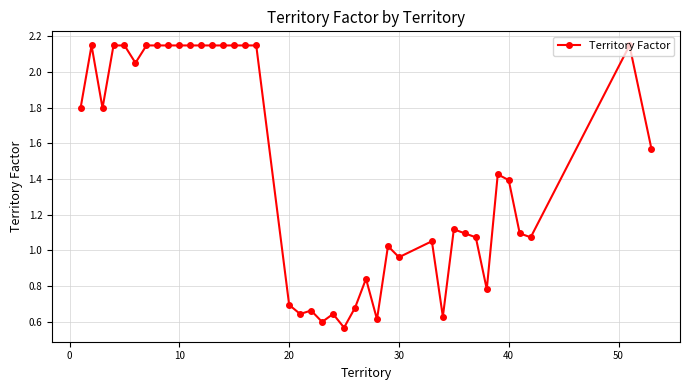

What is the value of the 3rd point from the left?

1.8